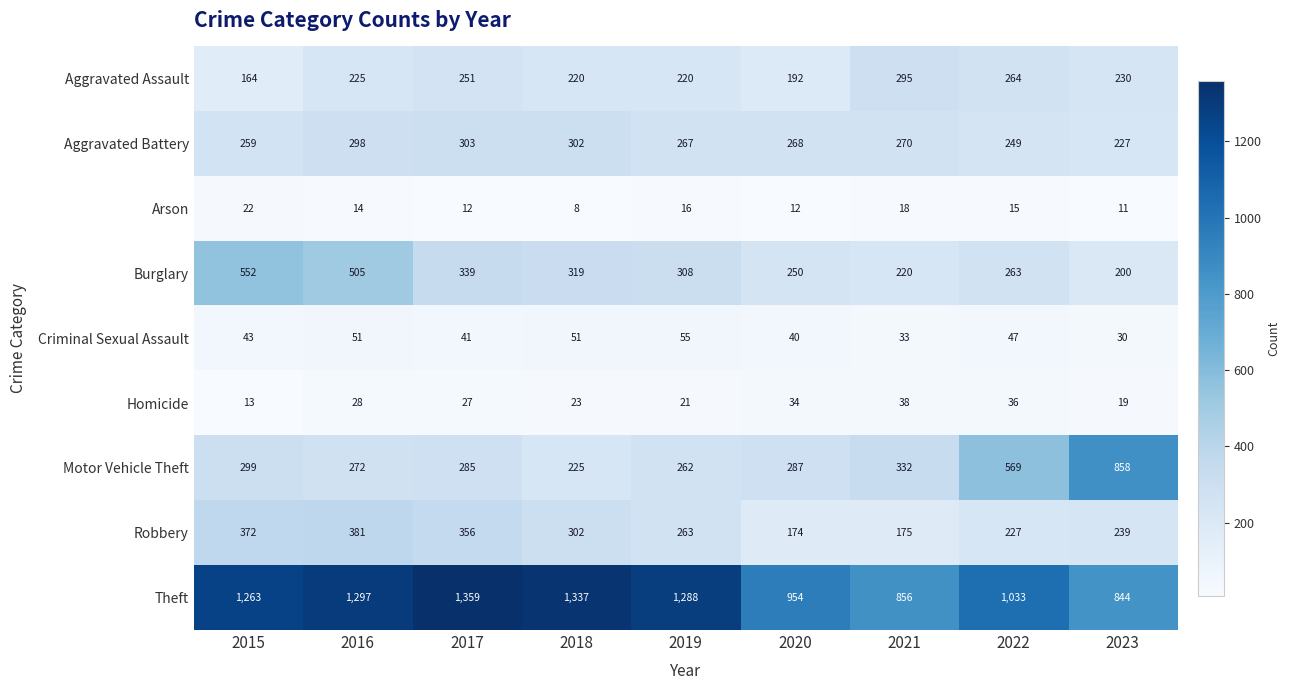

What is the minimum value shown in the chart?

8